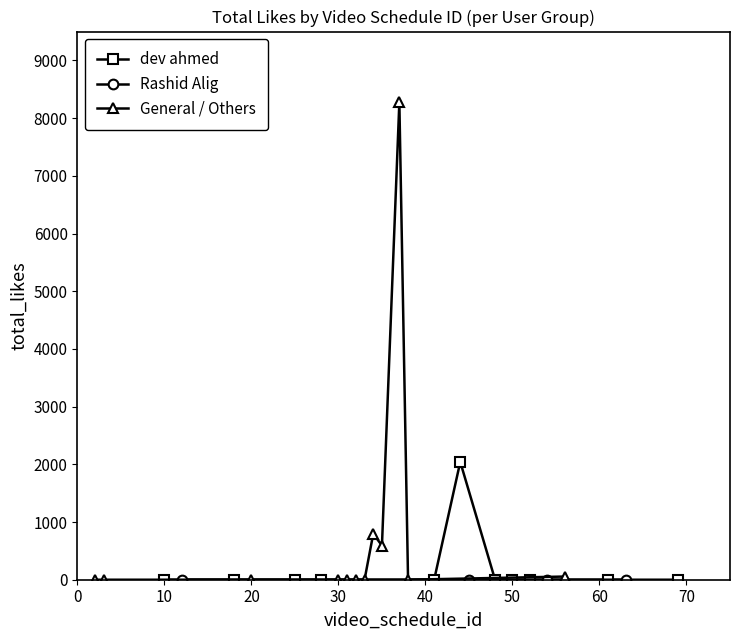

Is this an area chart (filled region under the line)?

No